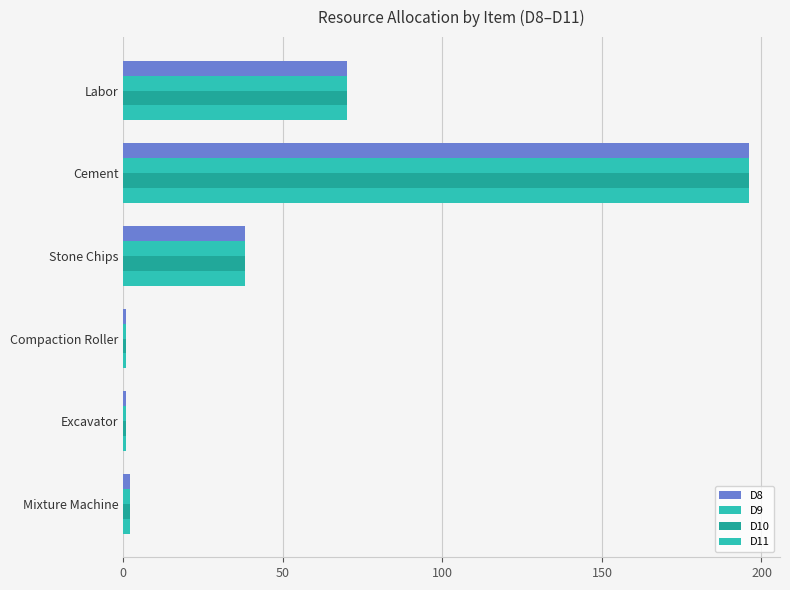

Reading right to left, transcribe all the data shown in this chart.

D8: 70	196	38	1	1	2
D9: 70	196	38	1	1	2
D10: 70	196	38	1	1	2
D11: 70	196	38	1	1	2